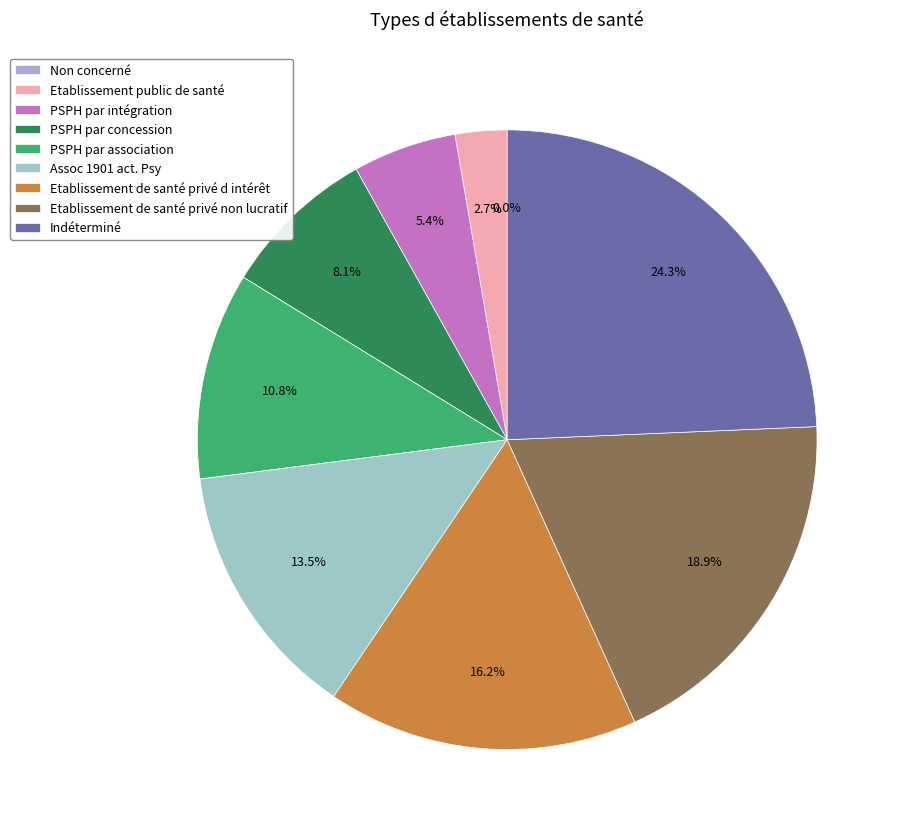

To the nearest percent, what is the difference between the largest and smallest slice percentages?

24%